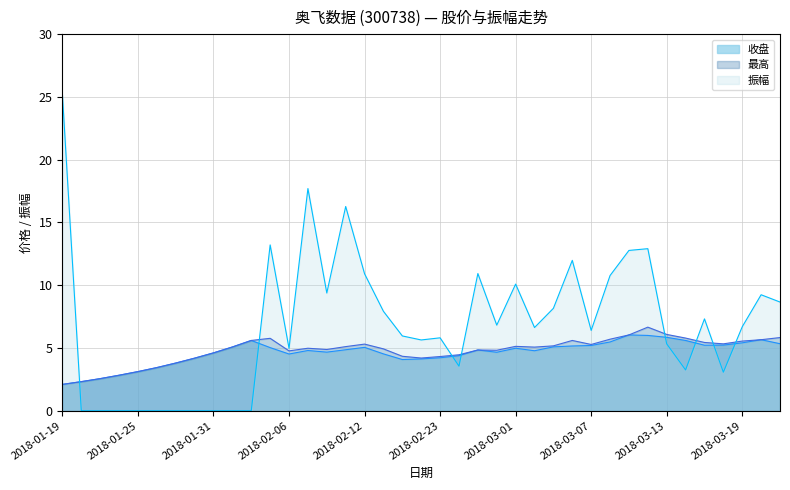

At which label is 收盘 closest to 4?

2018-02-14